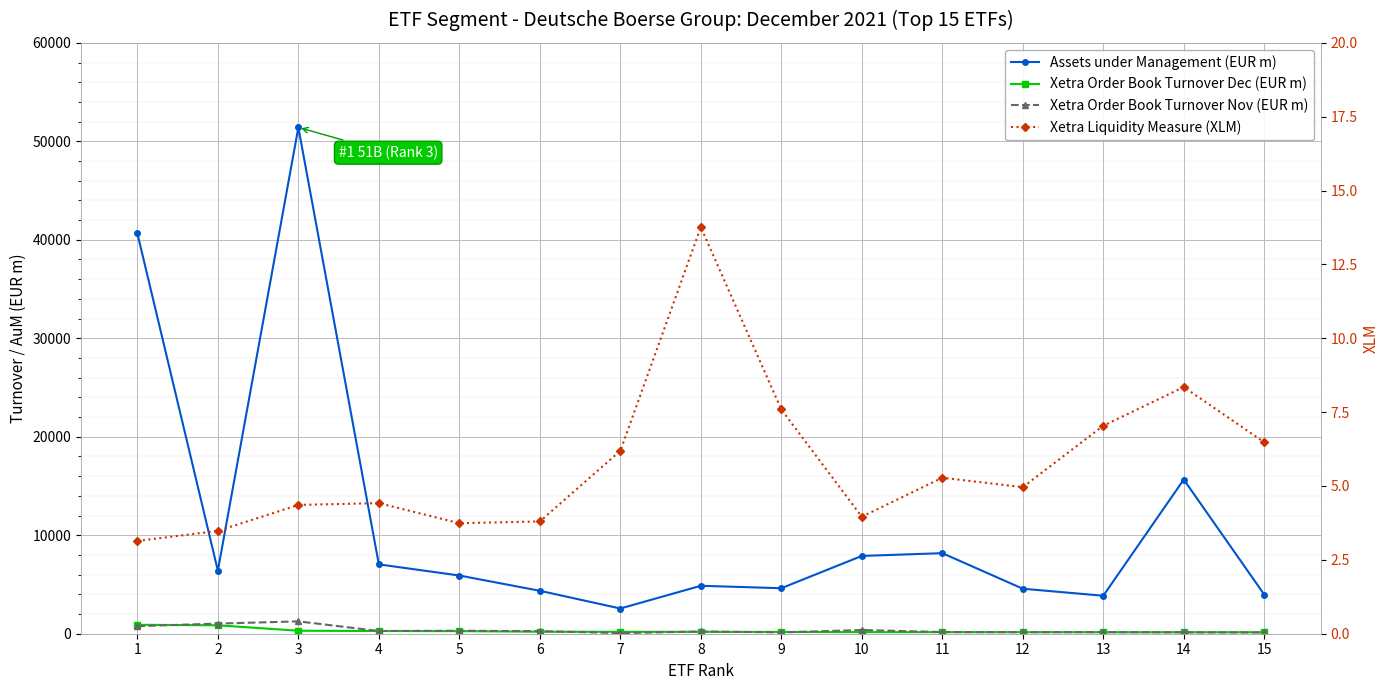

Which category has the lowest value in the Xetra Liquidity Measure (XLM) series?

1